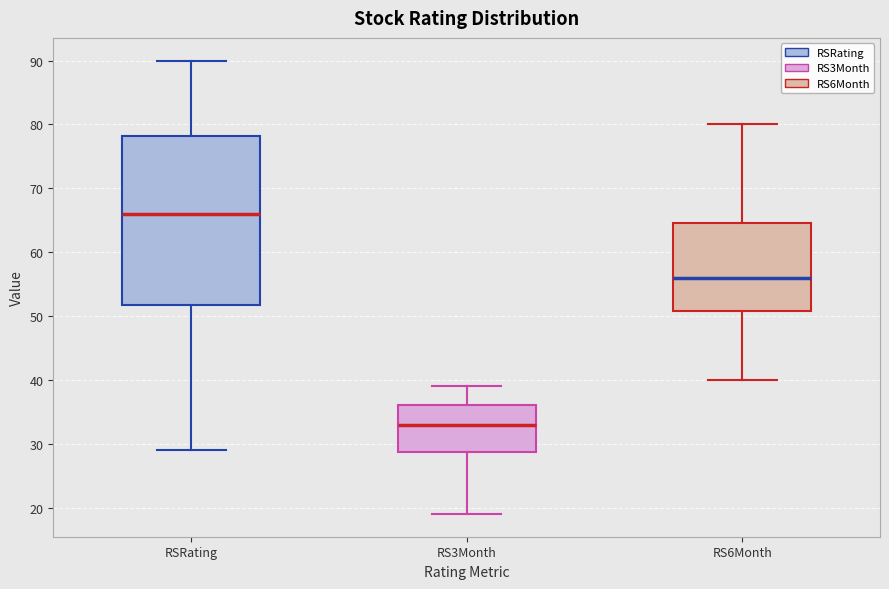

Which box's median line is the highest?

RSRating